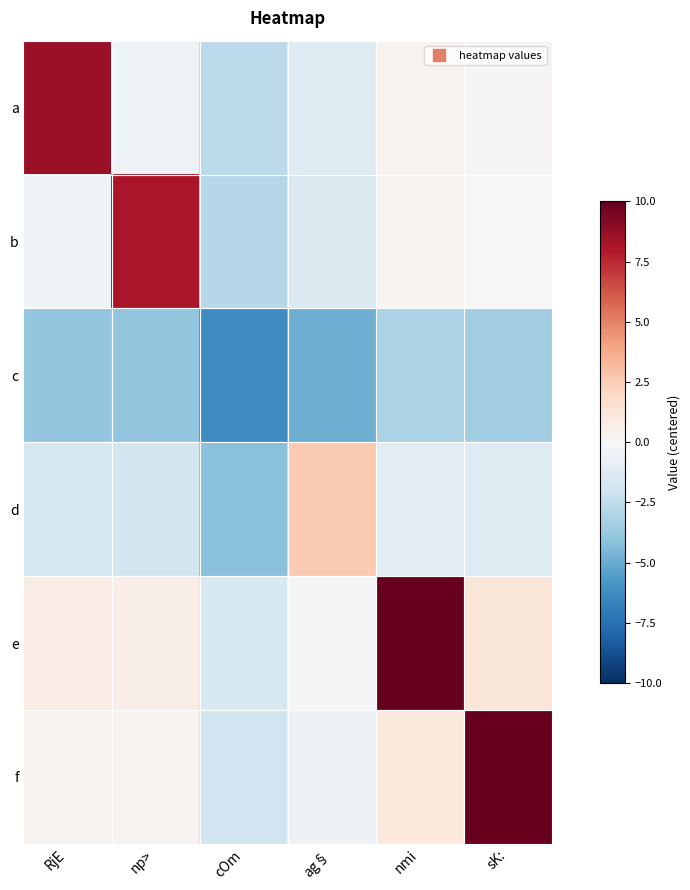

At how many categories does at least one series exceed 7?

4